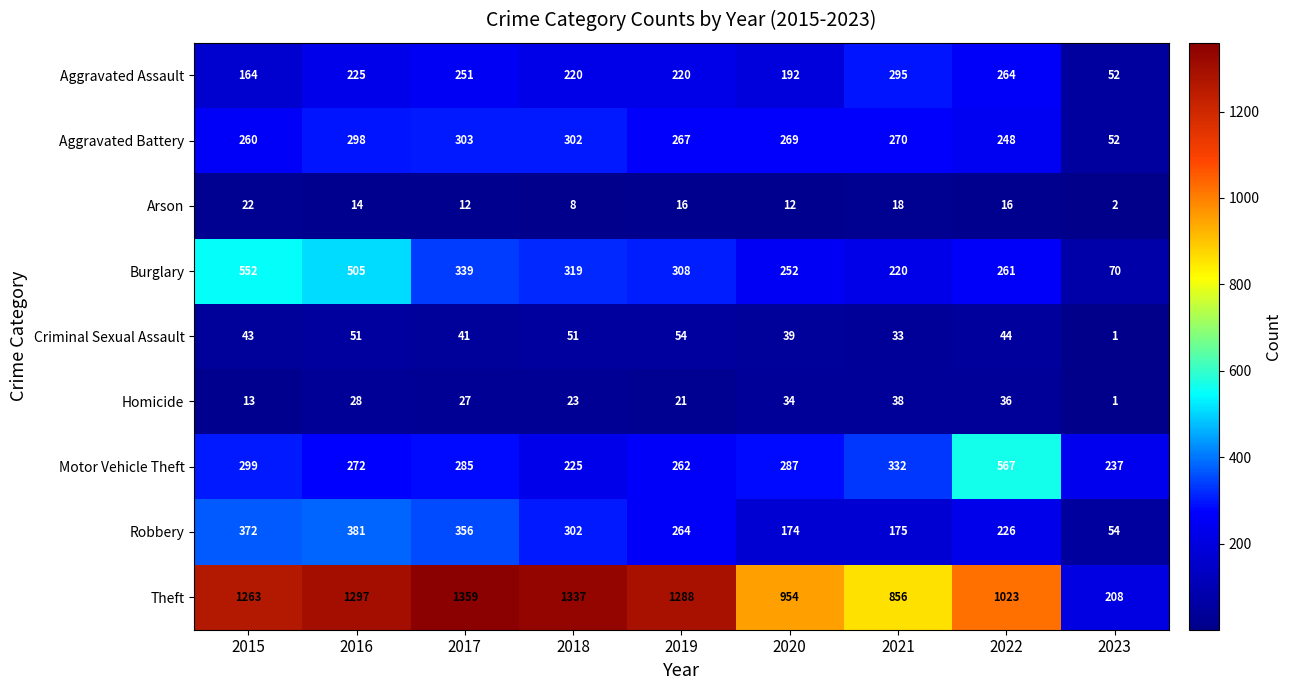

The Aggravated Assault series shows 107 at 2015. True or false?

False